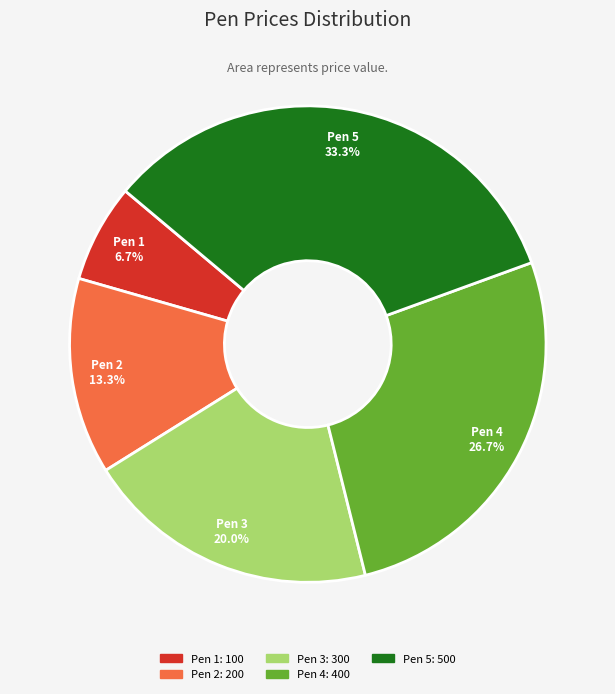

What percentage is NOT represented by Pen 2?

86.7%